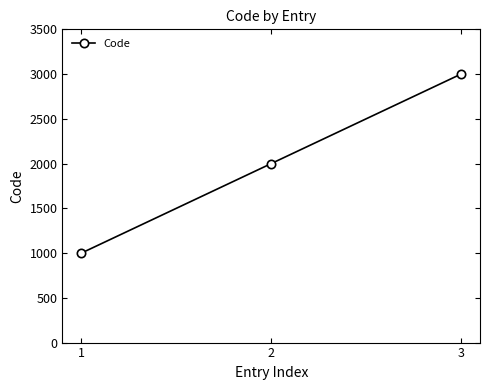

The value at 2 is 2000. True or false?

True